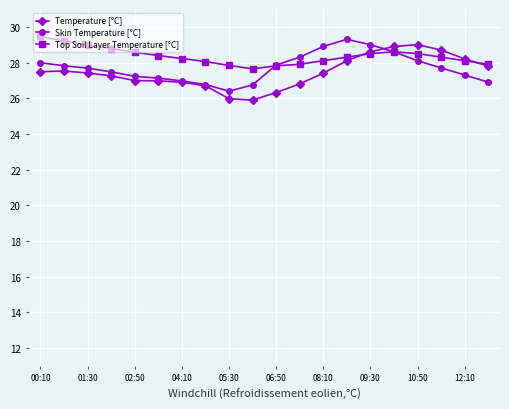

What is the lowest value of the Top Soil Layer Temperature [°C] series?

27.6